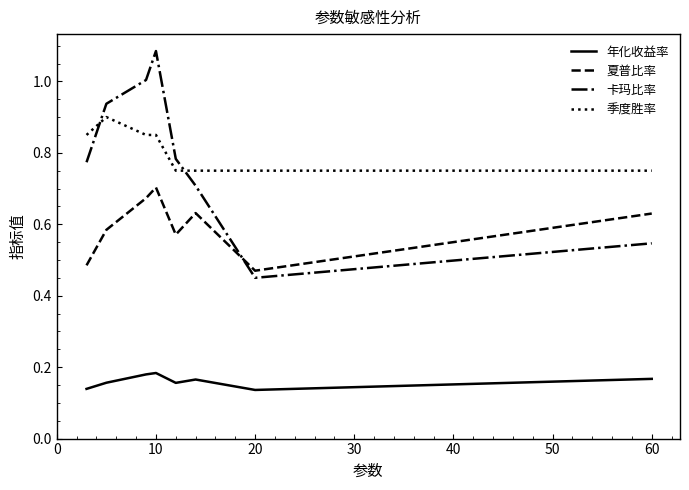

Which series has the largest total across all categories?

季度胜率